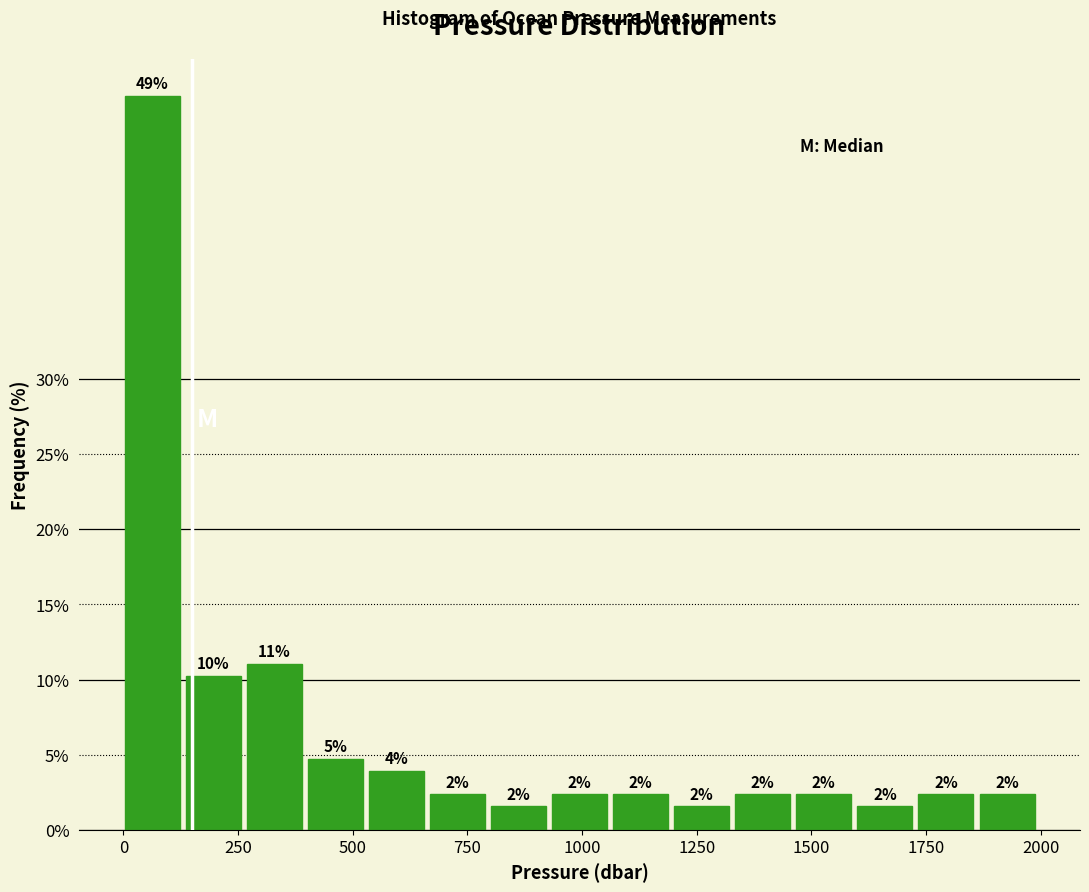

Around what value on the x-axis is the tallest bar? Give the approximate position of its centre, as read against the axis.

50